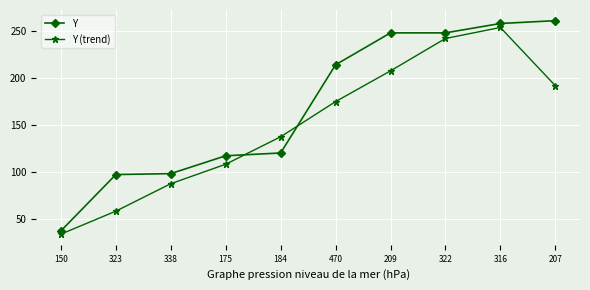

What value does the Y series have at 323?

97.0